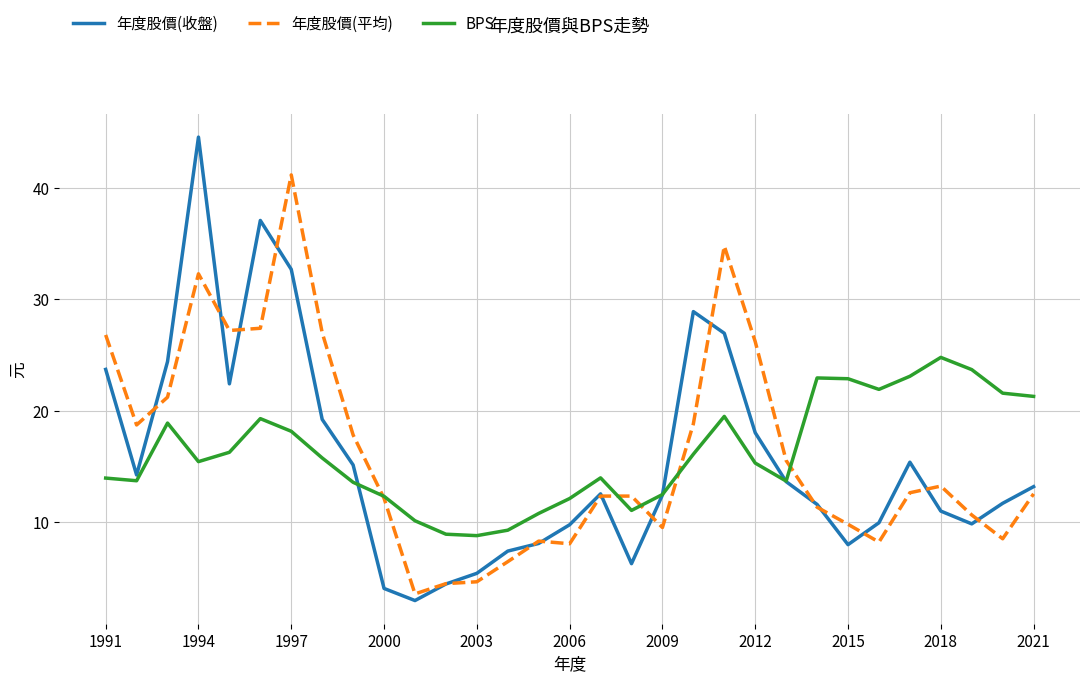

List the series in order of their peak value, lowest first.

BPS, 年度股價(平均), 年度股價(收盤)